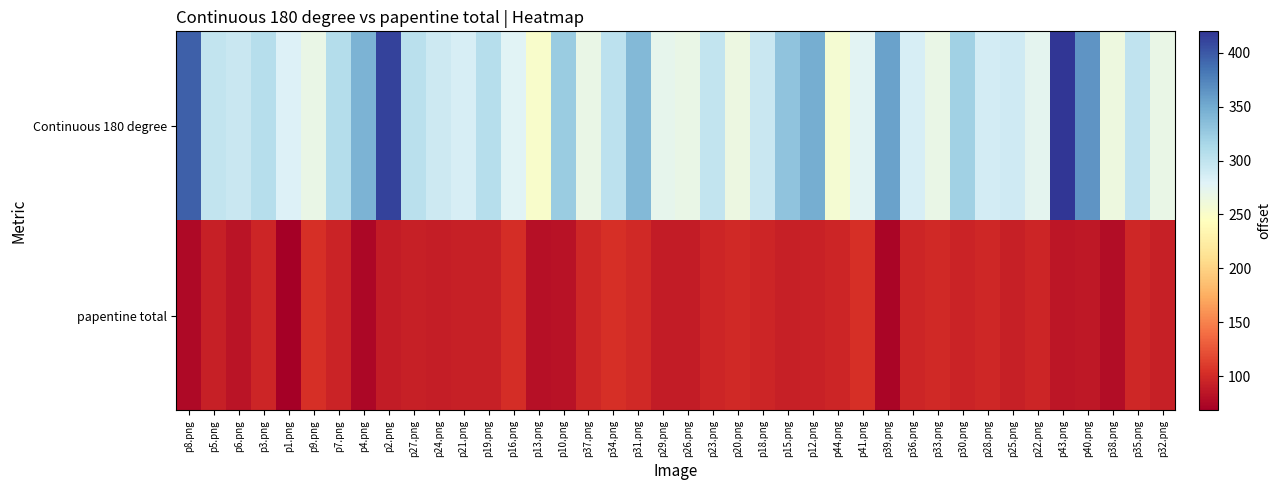

Rank the series at p6.png from highest to lowest value.

Continuous 180 degree, papentine total